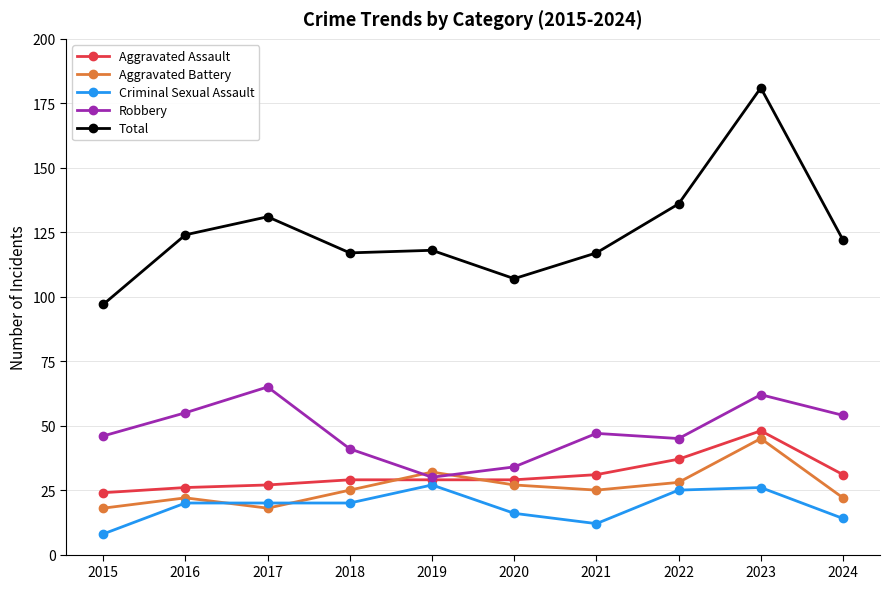

What is the spread (max minus min) of values at 2019?

91